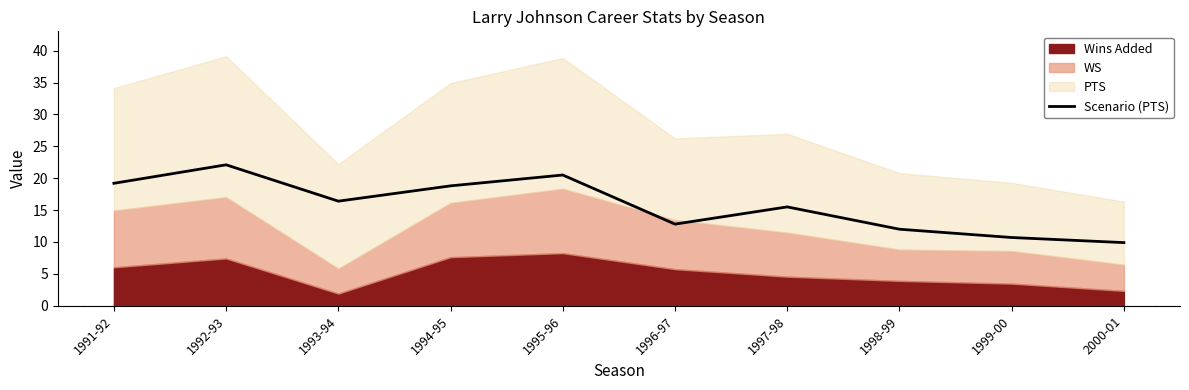

What is the change in value from 1992-93 to 1993-94?

-5.7